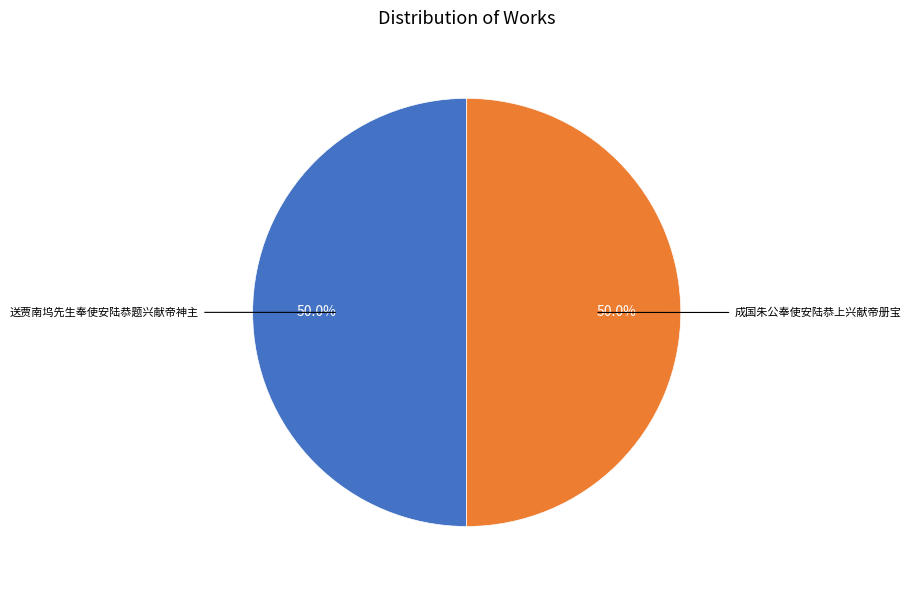

How many segments does this pie chart have?

2